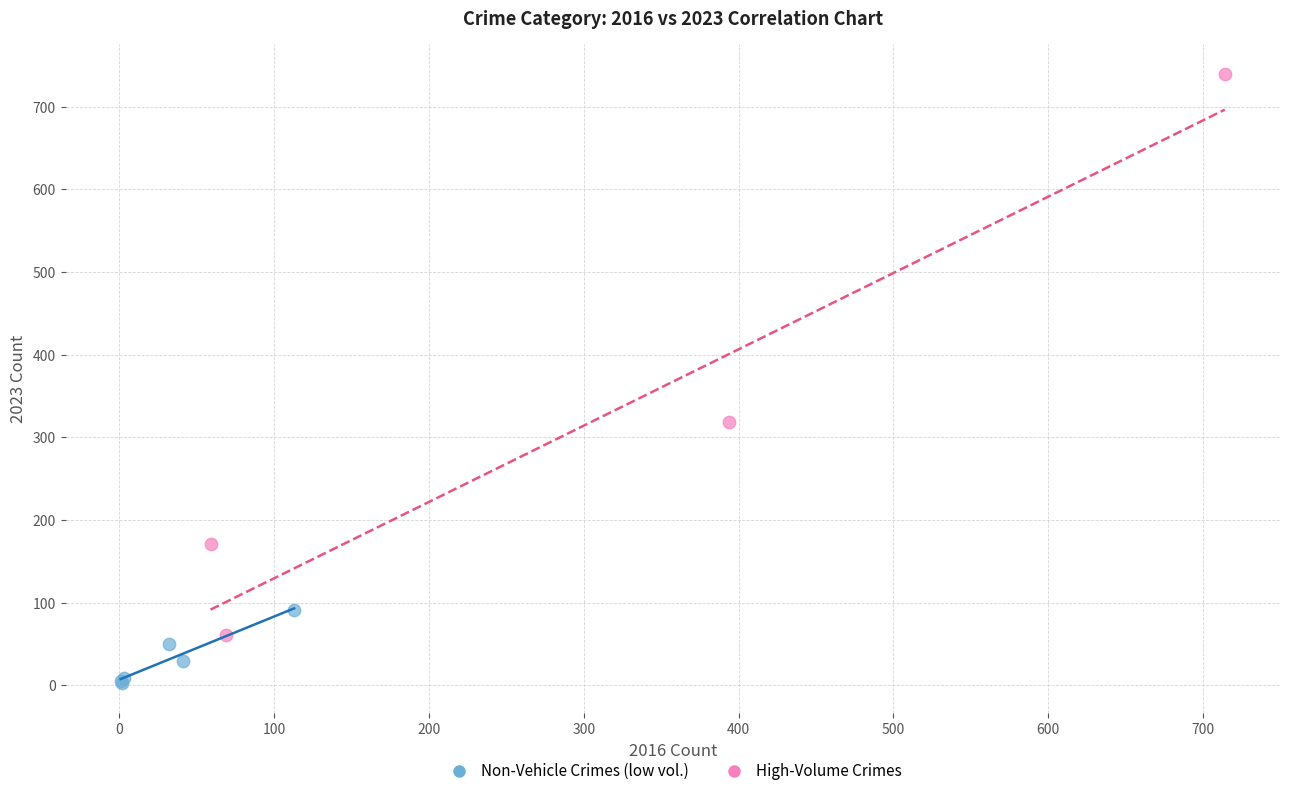

Which series reaches the maximum Y coordinate?

High-Volume Crimes